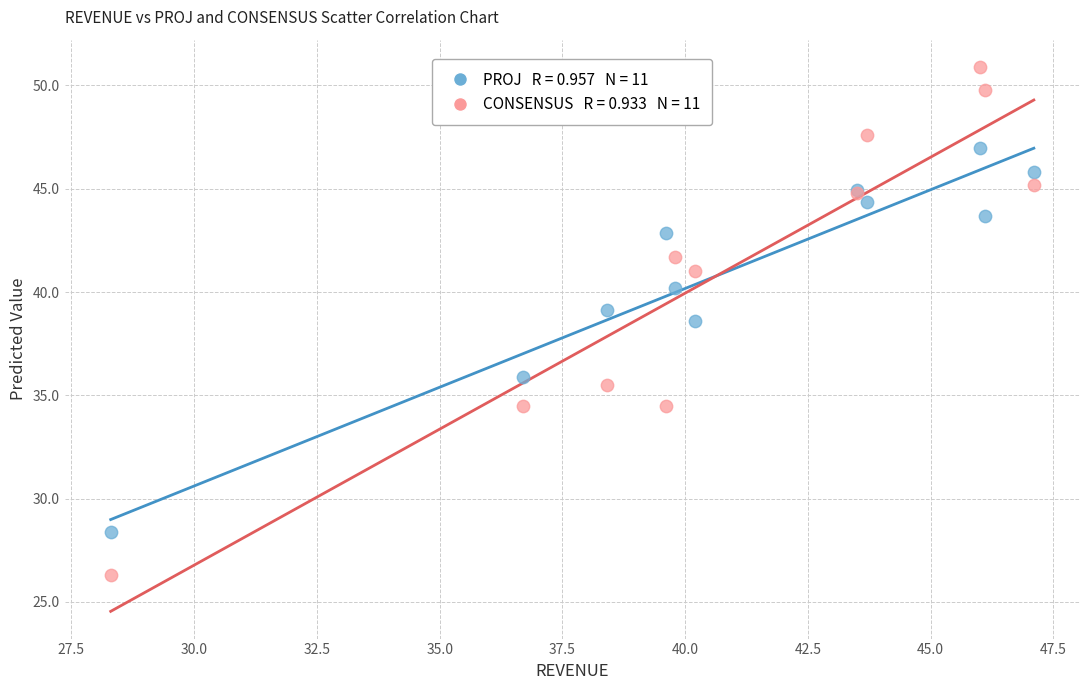

Across all series, what Y value is closest to 38?

38.6